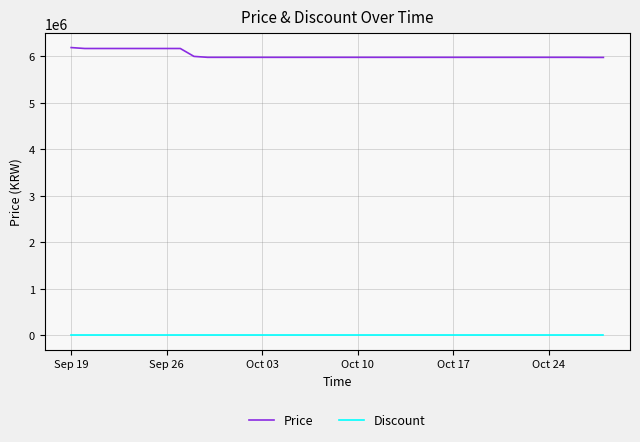

Rank the series by their maximum value, from highest to lowest.

Price, Discount